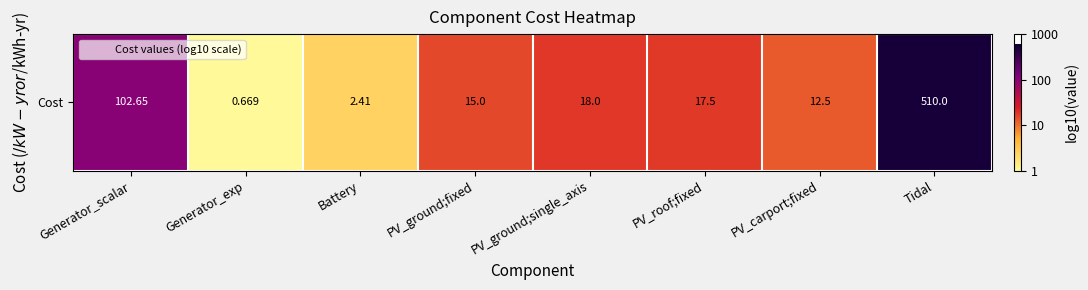

What is the sum of all values?

9.7